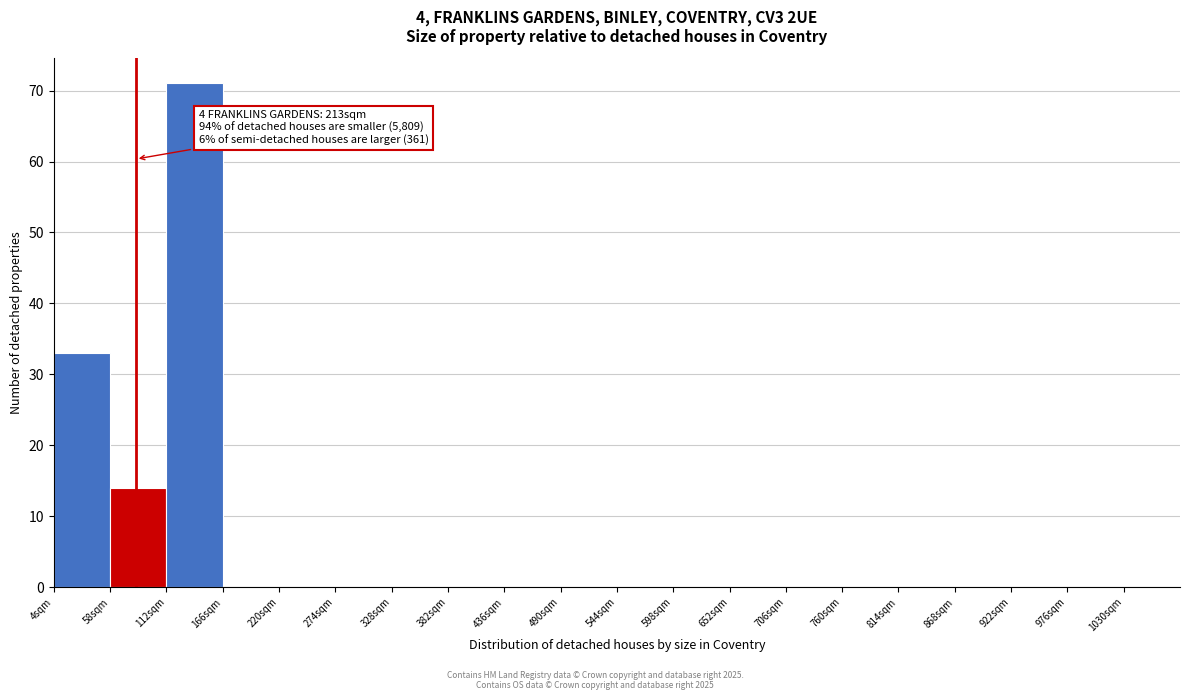

Over which range of the x-axis is the bar tallest?

112 to 166